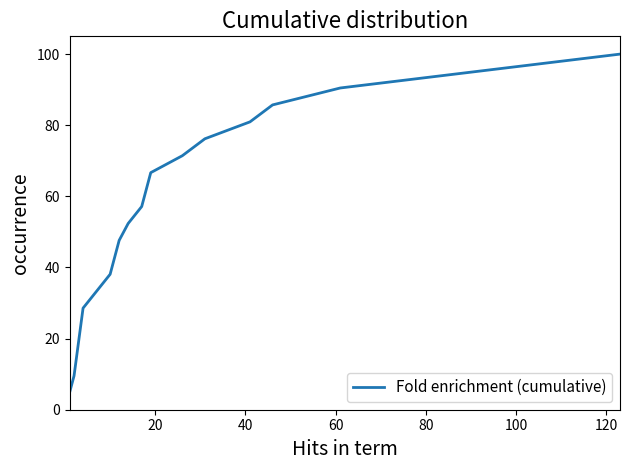

What is the difference between the maximum and minimum values?

100.0